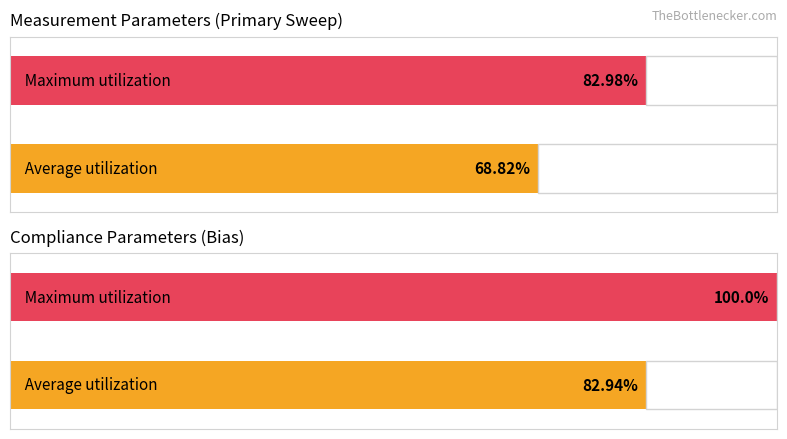

The value of Maximum utilization at Measurement.Primary.Step is 54.7. True or false?

False